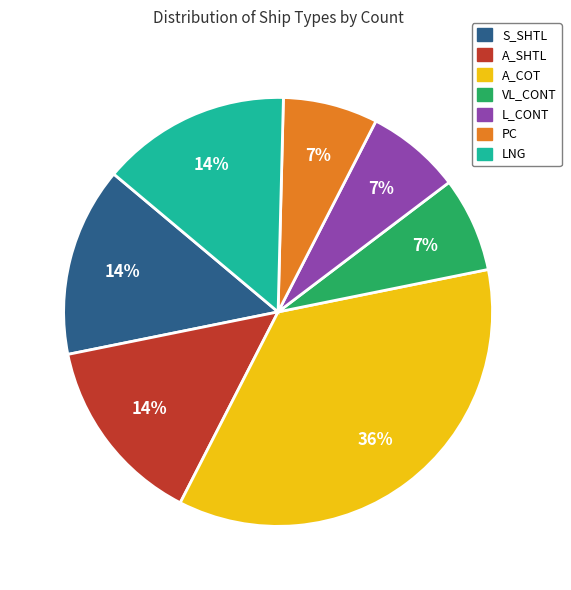

Is it true that LNG is 6% of the pie?

False